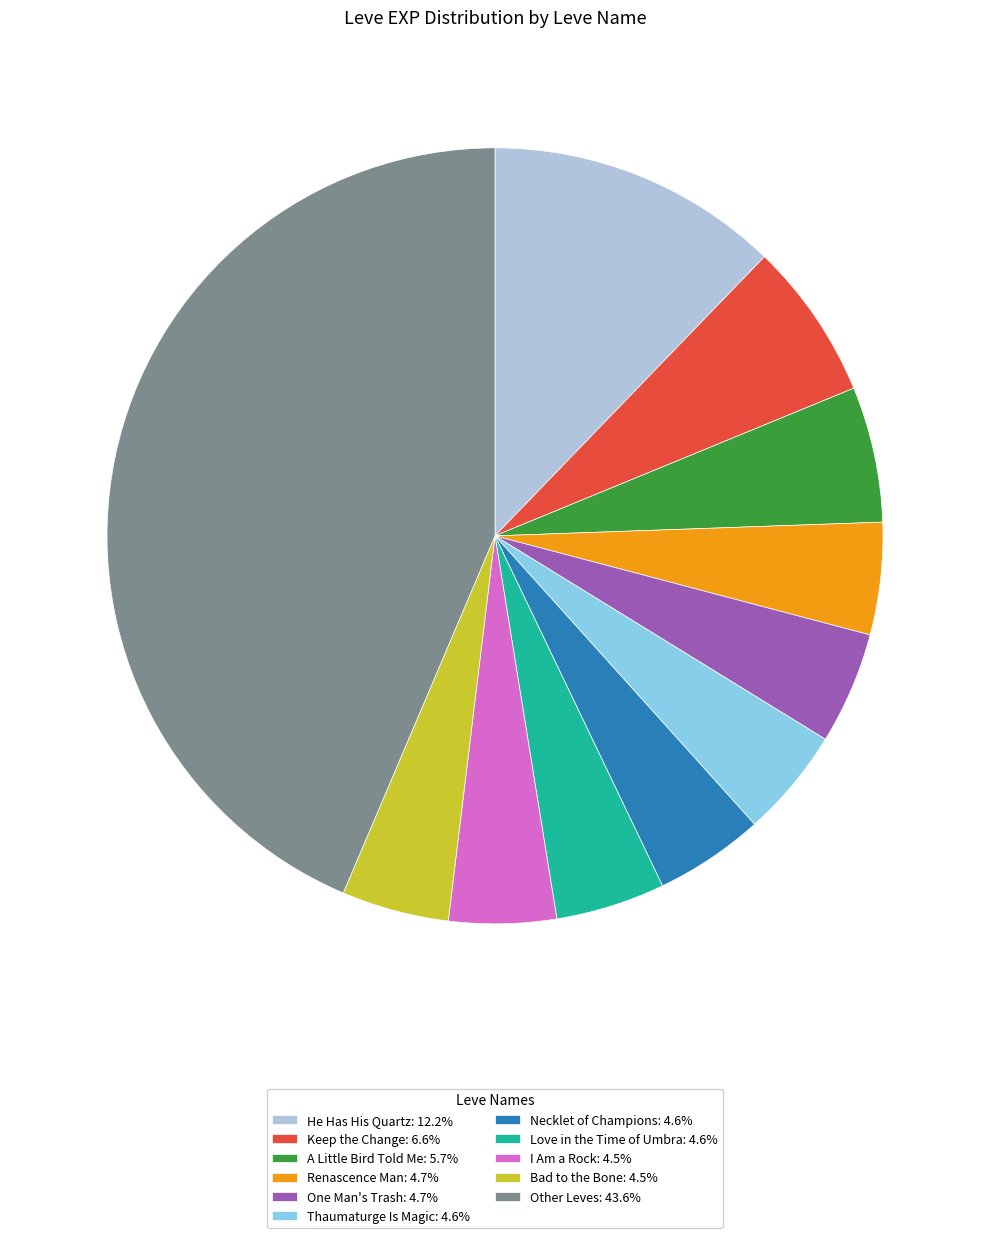

Do Love in the Time of Umbra: 4.6% and Other Leves: 43.6% together represent more than half of the pie?

No